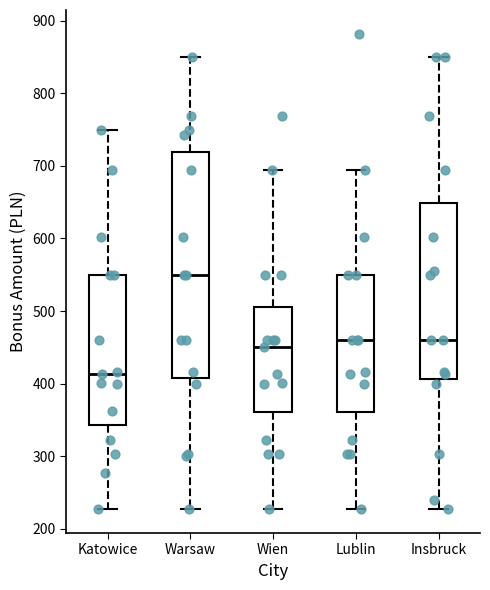

Which box's median line is the lowest?

Katowice